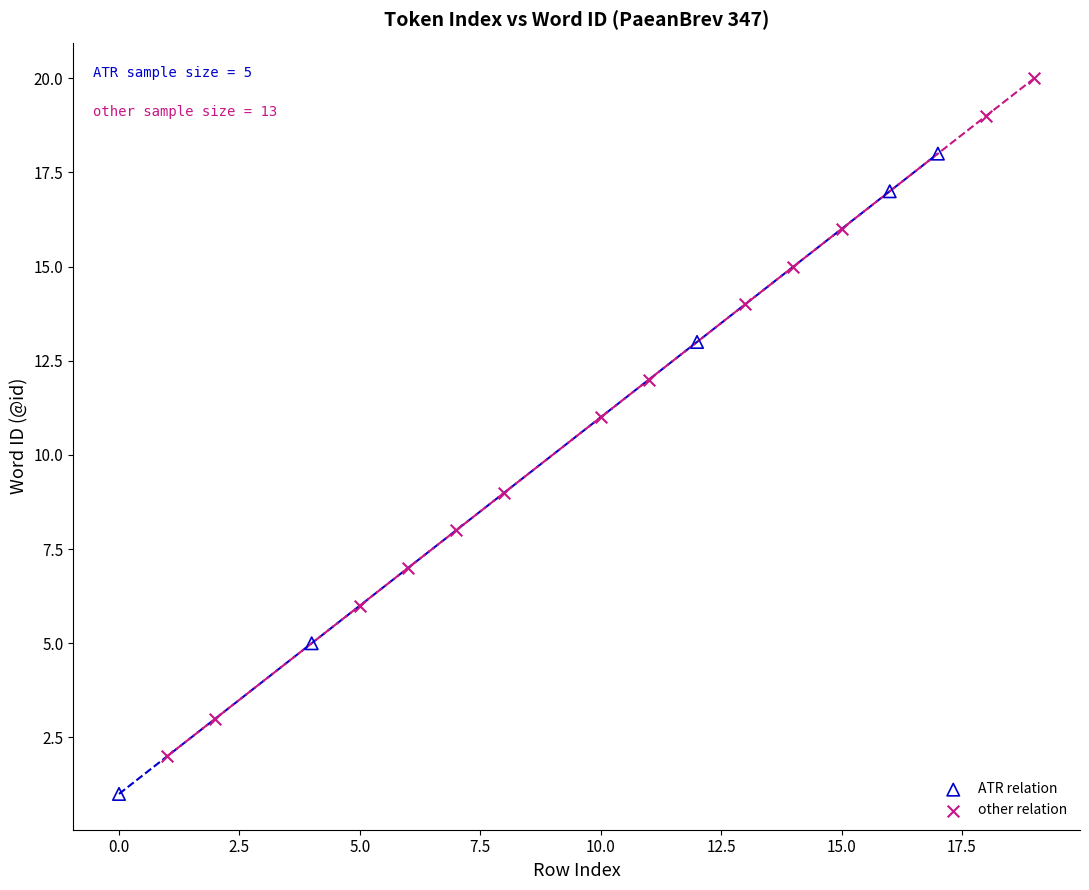

Which series has the widest spread of Y values?

other relation